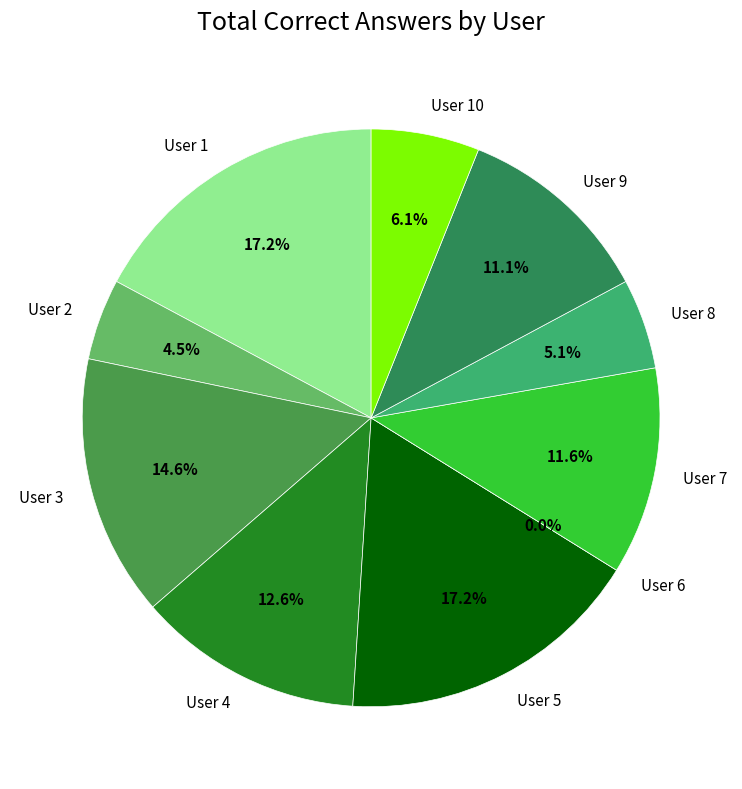

Rank the categories by value from highest to lowest.

User 1, User 5, User 3, User 4, User 7, User 9, User 10, User 8, User 2, User 6